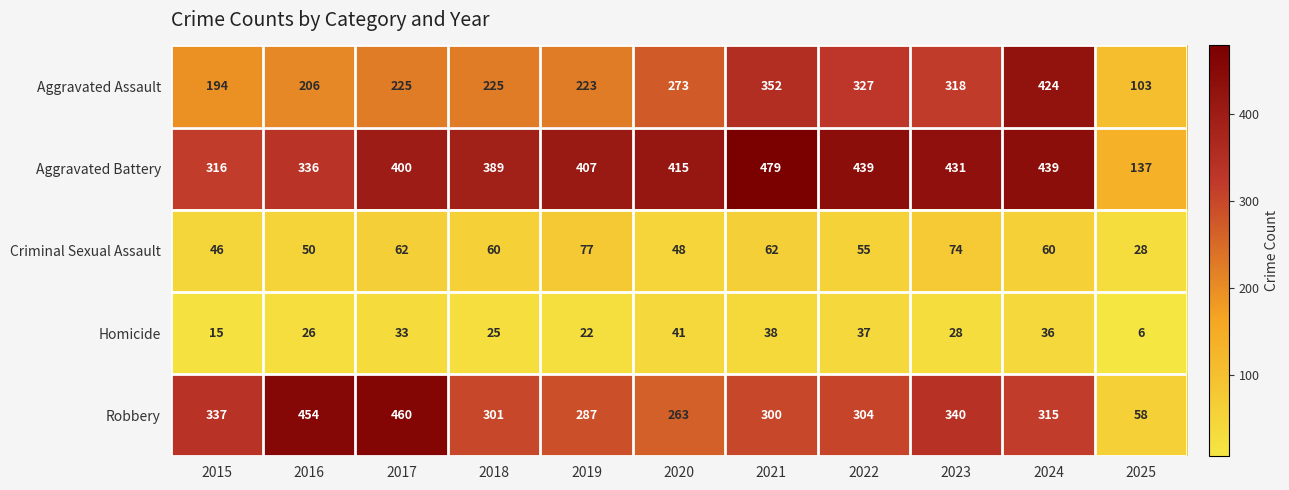

At which category is the sum across all series the highest?

2024